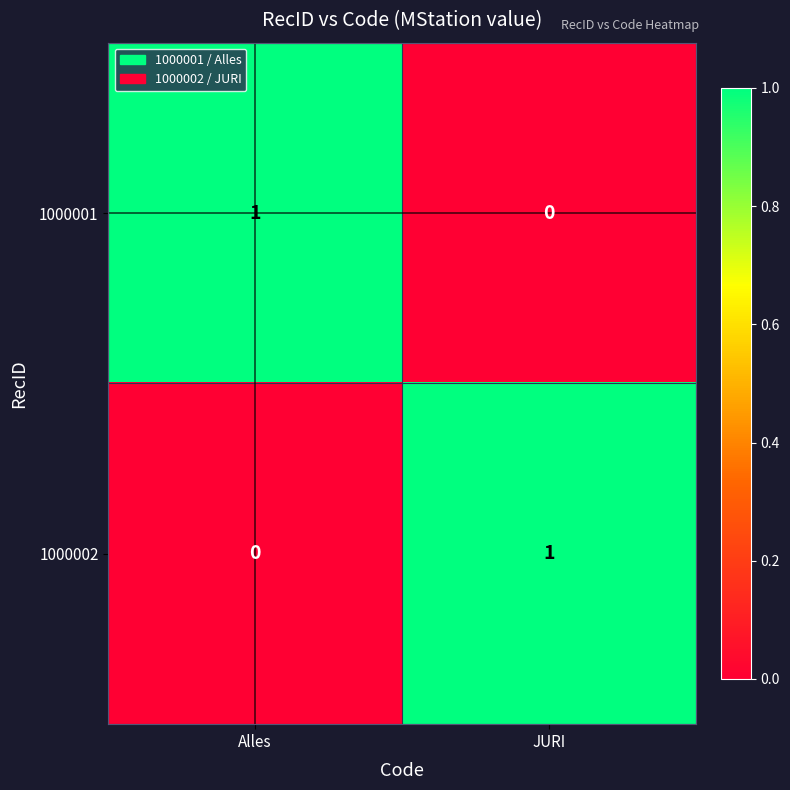

List the labels in order of 1000001 value, largest first.

Alles, JURI